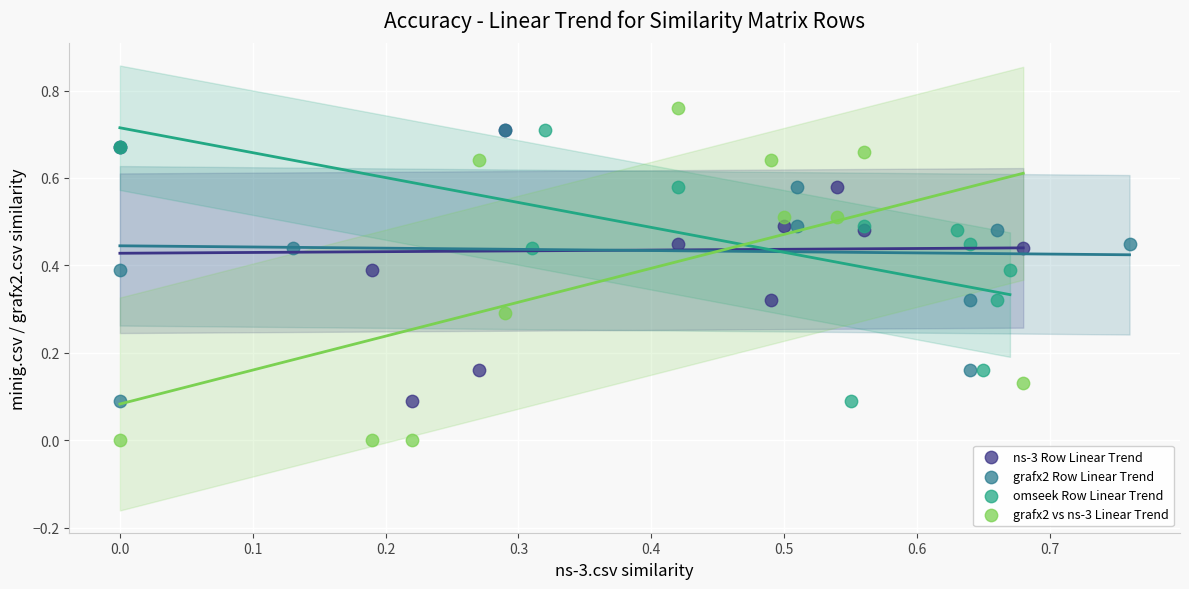

Which series contains the lowest Y value?

grafx2 vs ns-3 Linear Trend